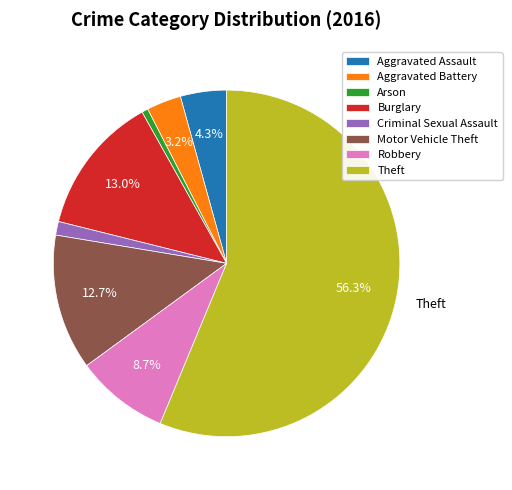

To the nearest percent, what is the difference between the Criminal Sexual Assault and Arson slice percentages?

1%